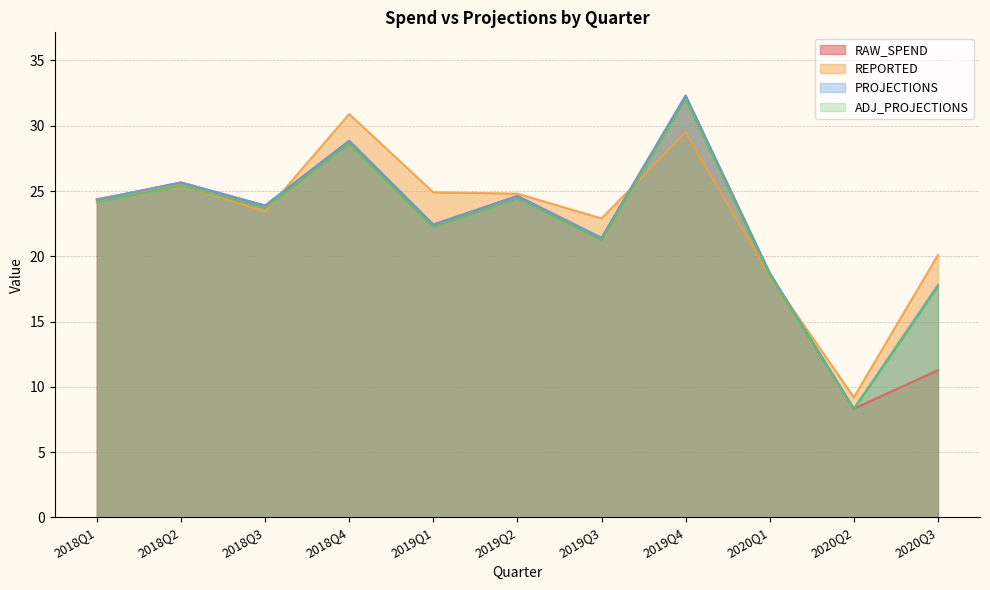

How many lines are shown in the chart?

4